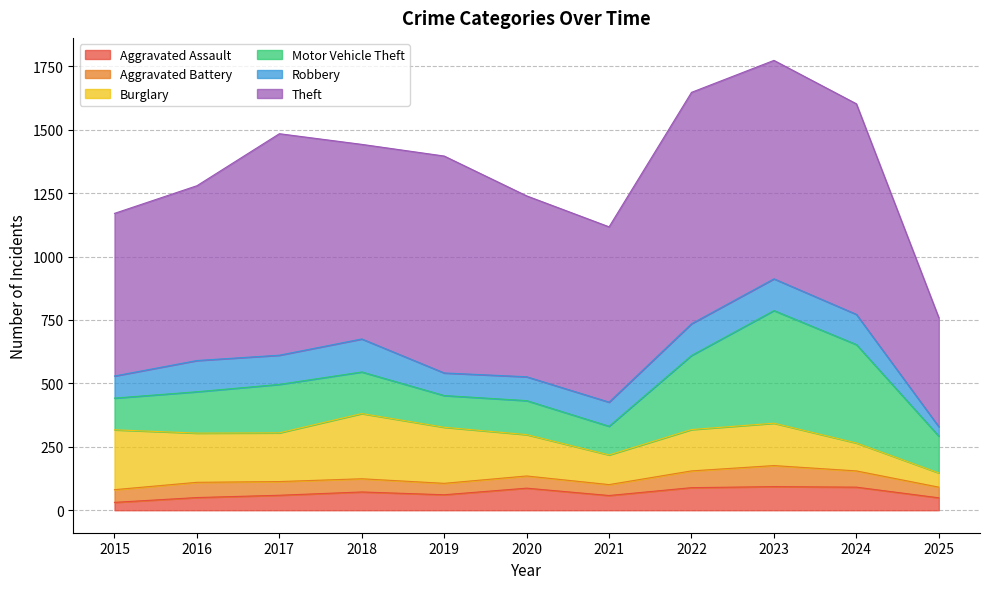

In Robbery, how many points are lower than both neighbors (excluding endpoints)?

2